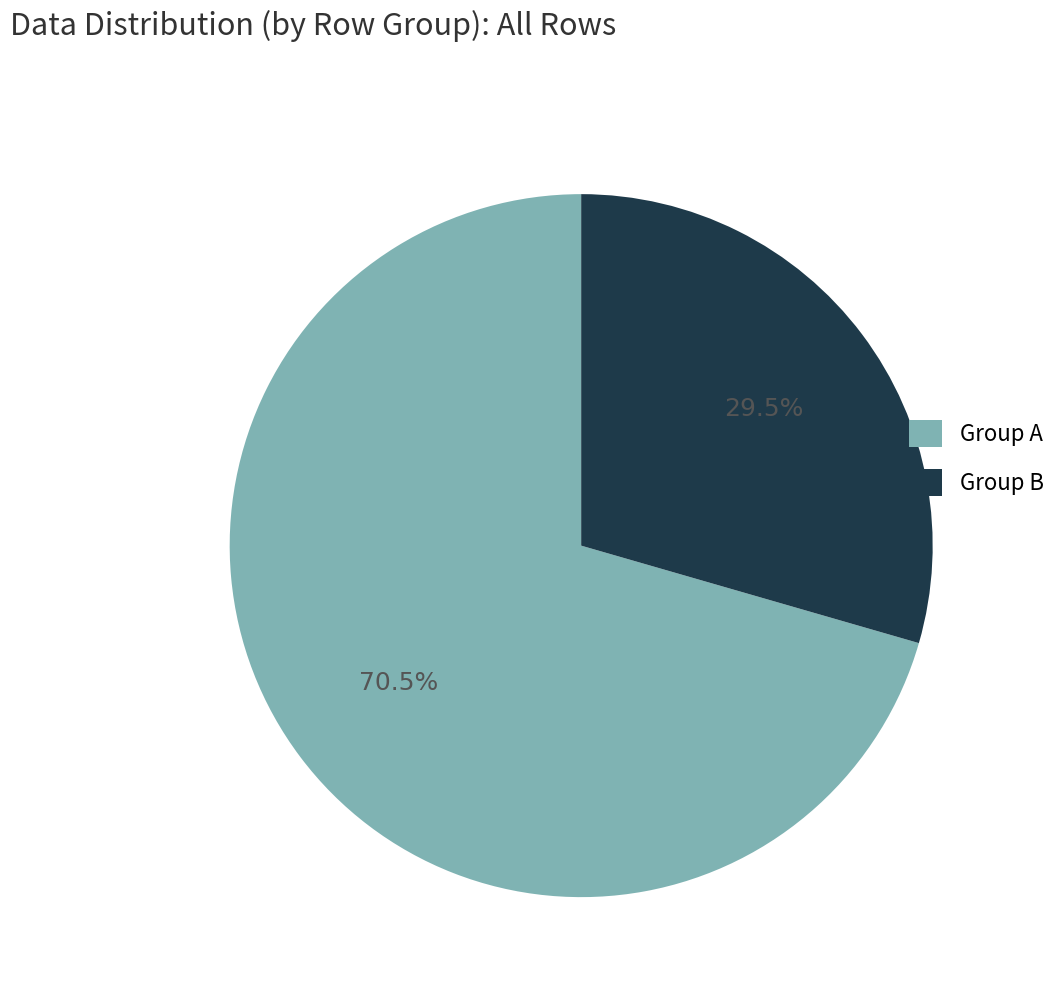

Count the number of slices in the pie.

2